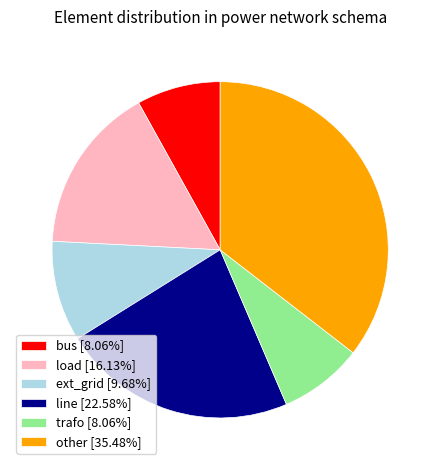

Do line [22.58%] and bus [8.06%] together represent more than half of the pie?

No